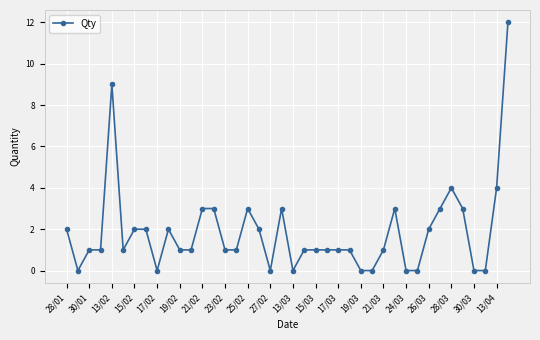

True or false: the data has more than 1 interior local peaks.

True